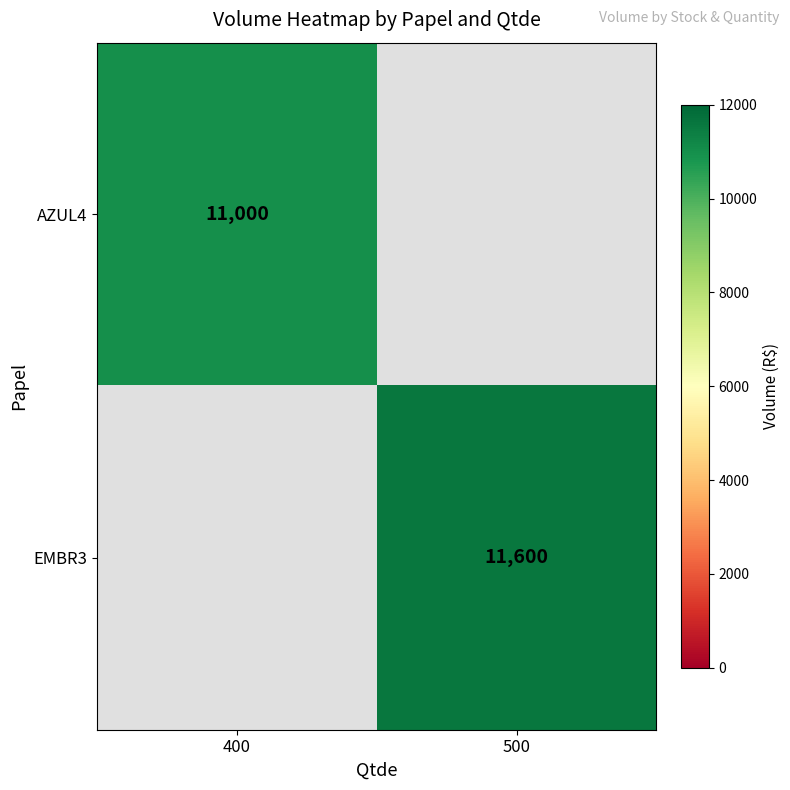

True or false: EMBR3 has a value of 16141 at 500.

False